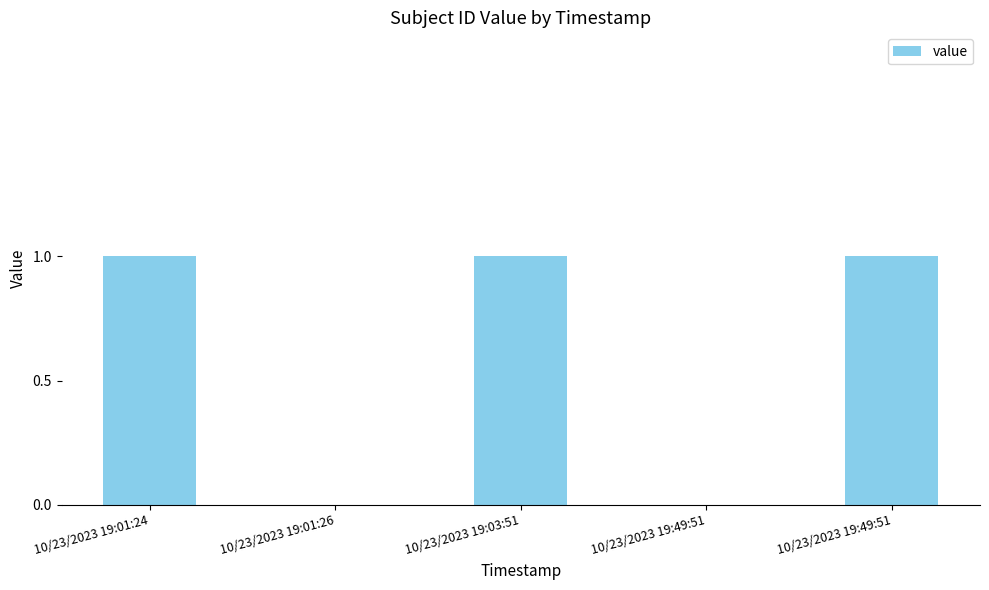

Count the number of data series in this chart.

1